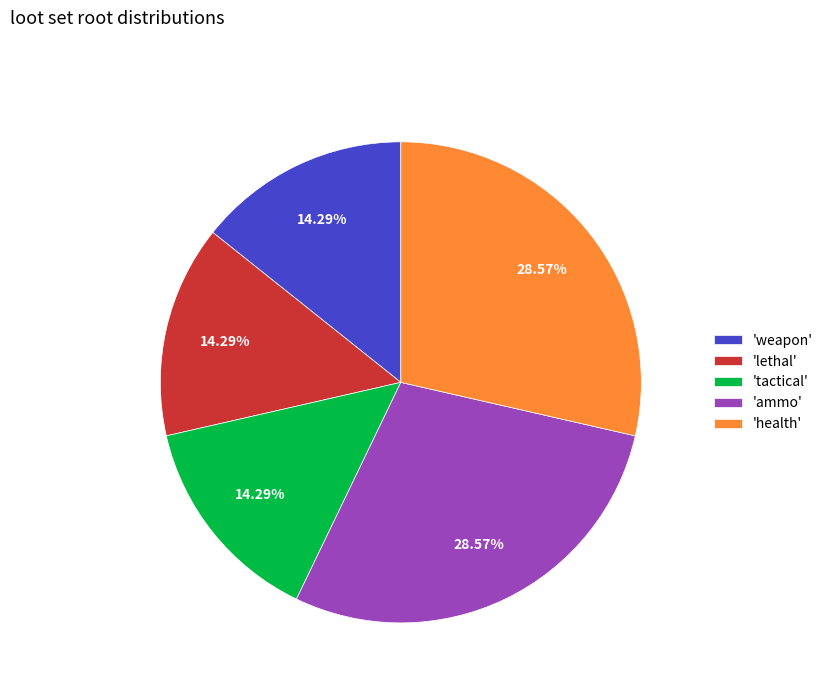

Which has a higher value, 'weapon' or 'ammo'?

'ammo'